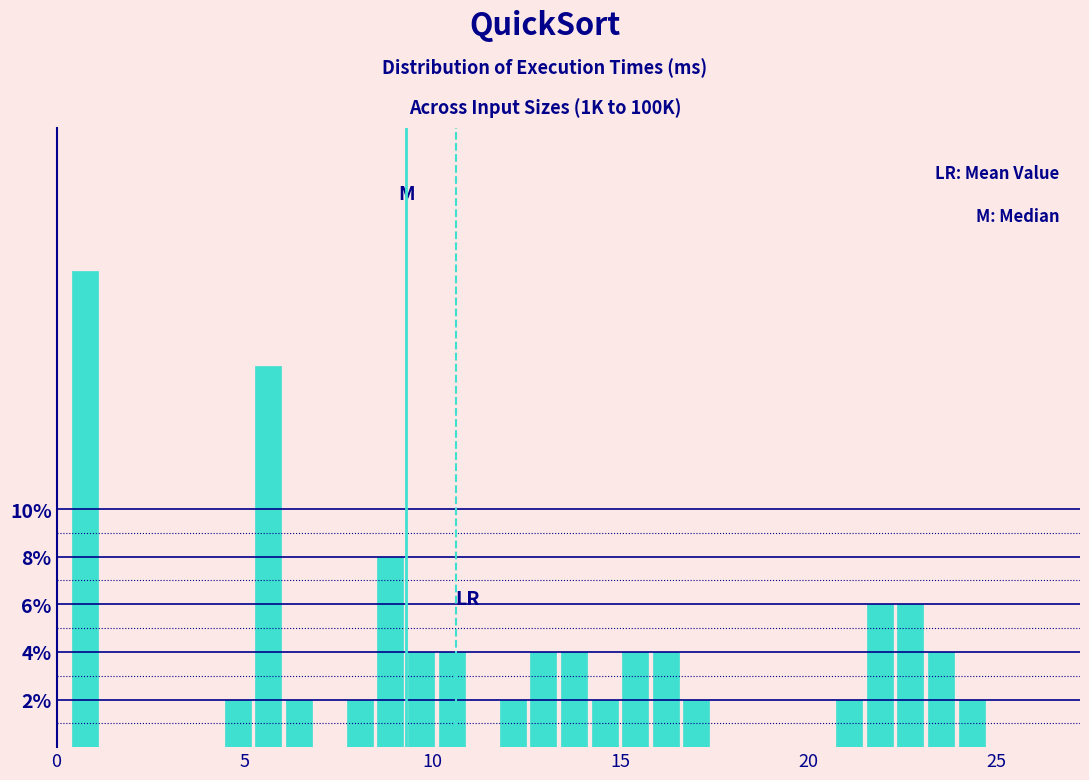

Around what value on the x-axis is the tallest bar? Give the approximate position of its centre, as read against the axis.

0.5